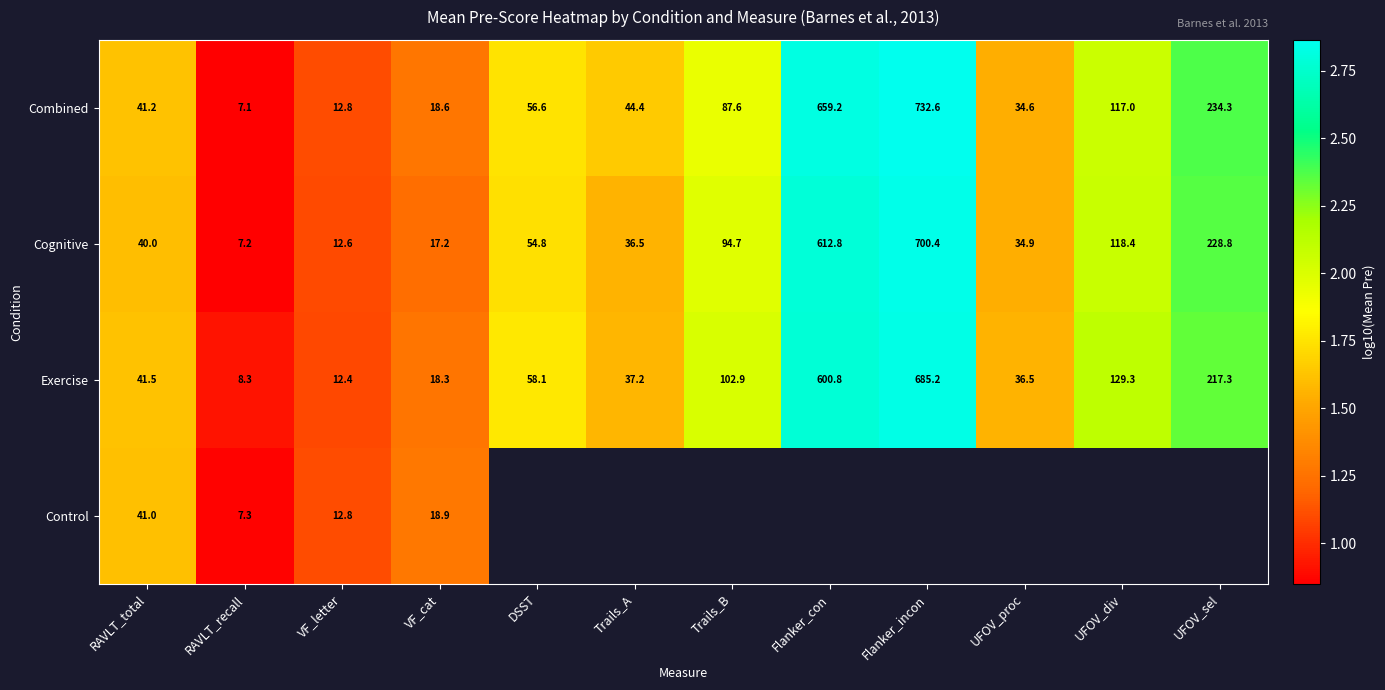

Rank the categories by Combined value from highest to lowest.

Flanker_incon, Flanker_con, UFOV_sel, UFOV_div, Trails_B, DSST, Trails_A, RAVLT_total, UFOV_proc, VF_cat, VF_letter, RAVLT_recall